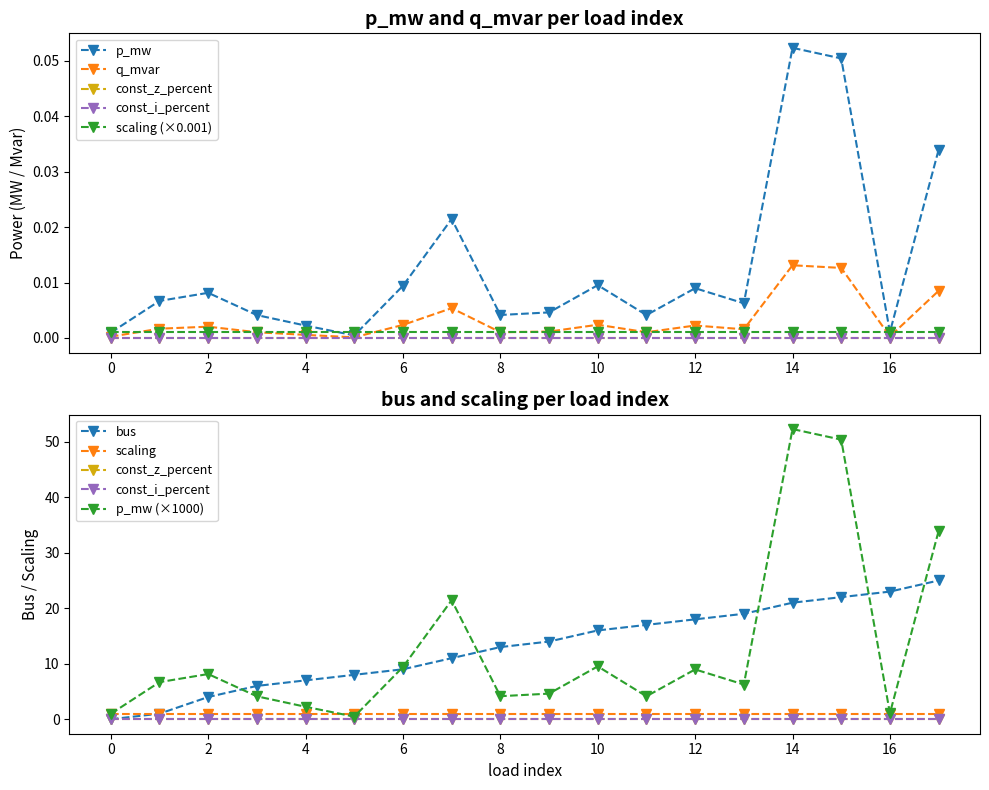

In p_mw, how many points are lower than both neighbors (excluding endpoints)?

5